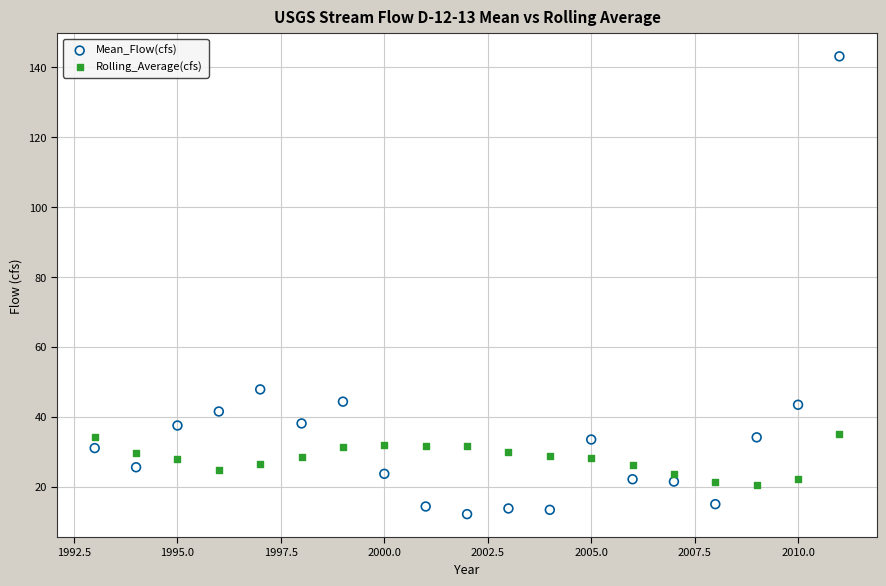

In the Mean_Flow(cfs) series, what Y value is closest to 77?

47.8